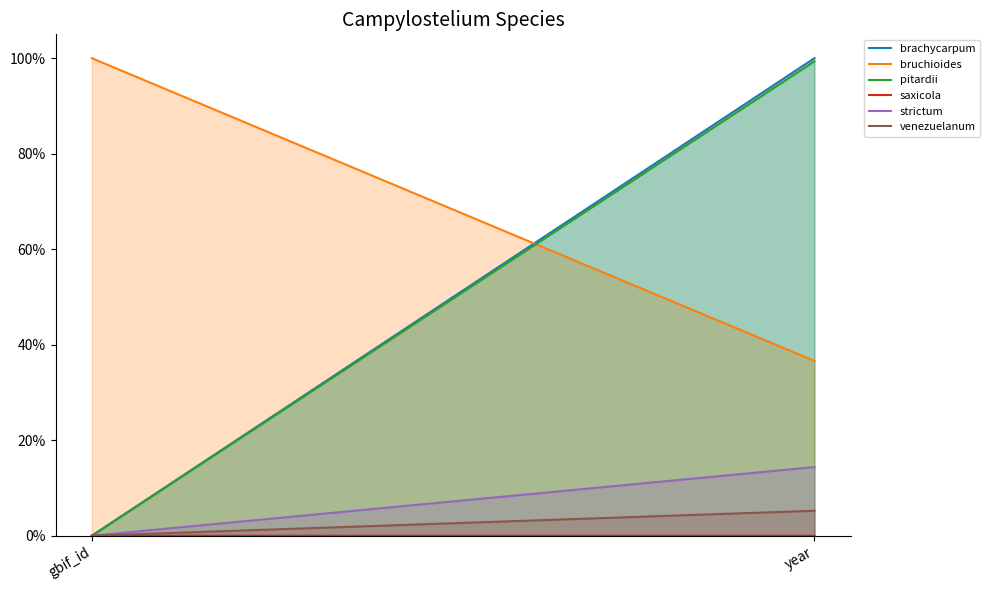

What is the difference between the highest and lowest values at year?

1.0